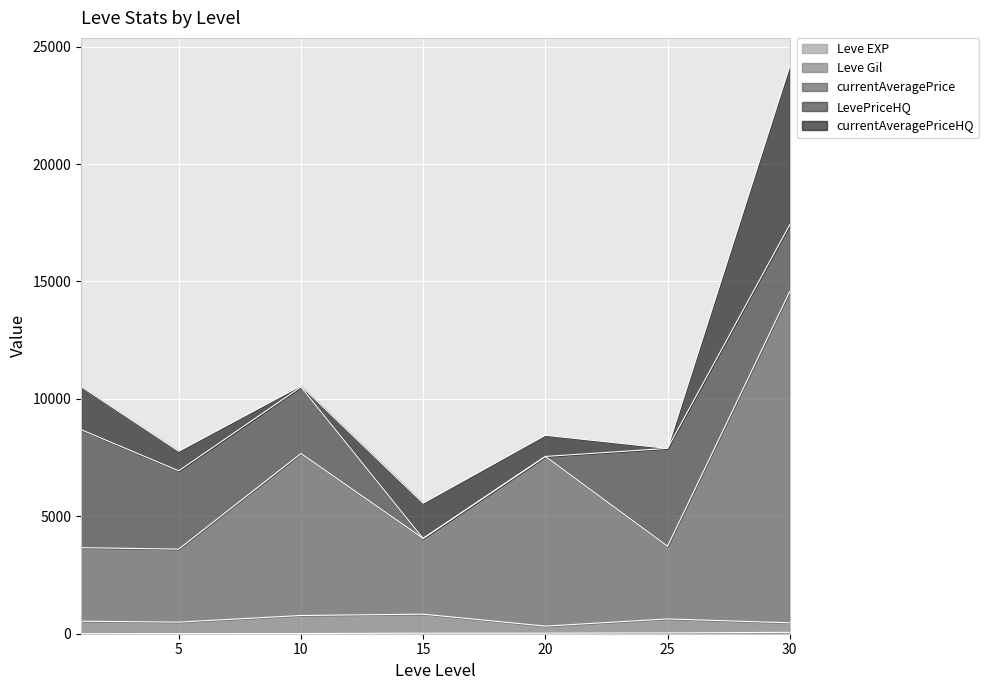

At which category is the sum across all series the highest?

30